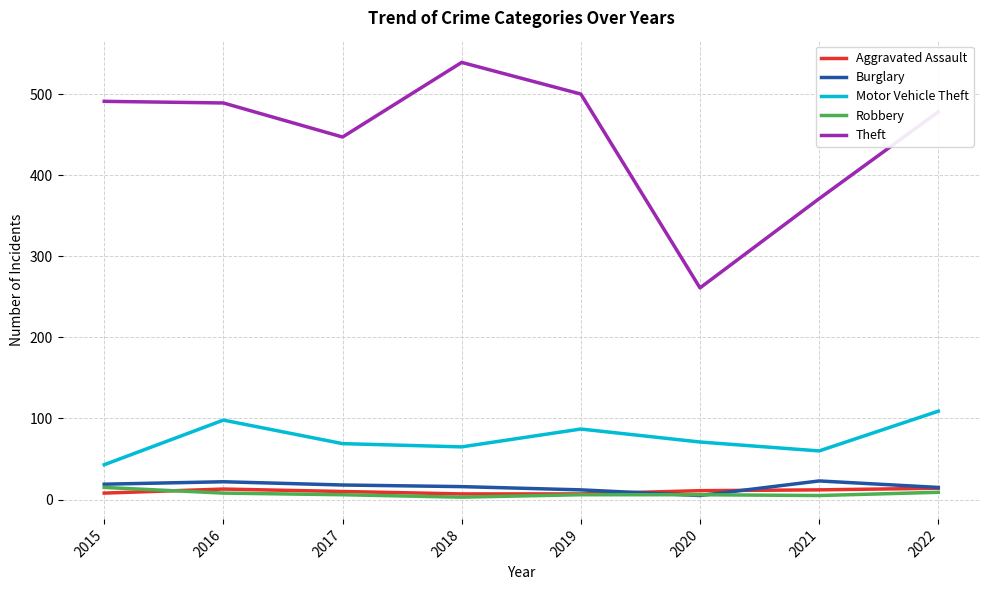

True or false: Motor Vehicle Theft and Theft intersect in this chart.

False